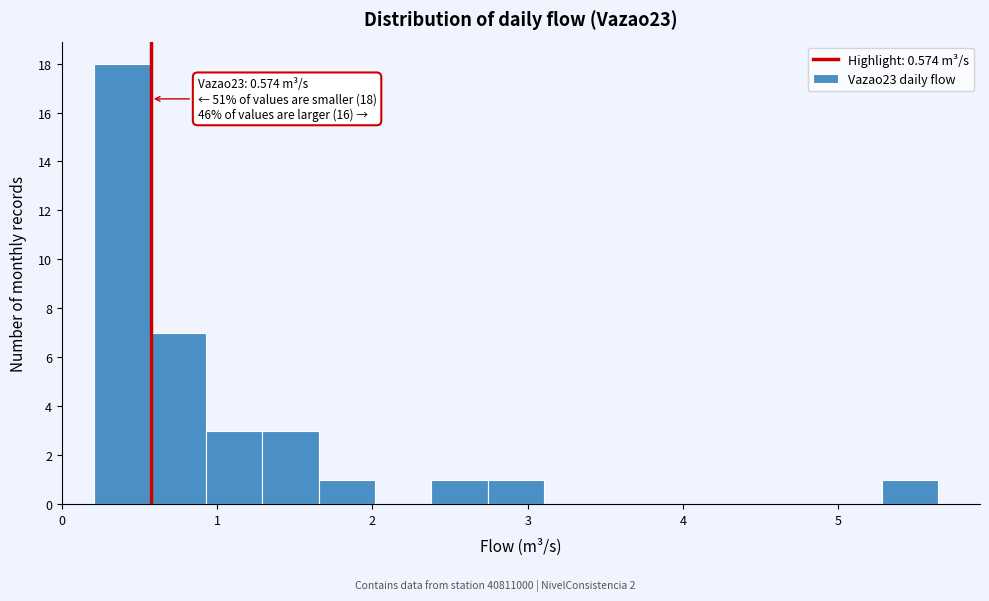

Read against the x-axis, roughly where is the centre of the tallest bar?

0.4